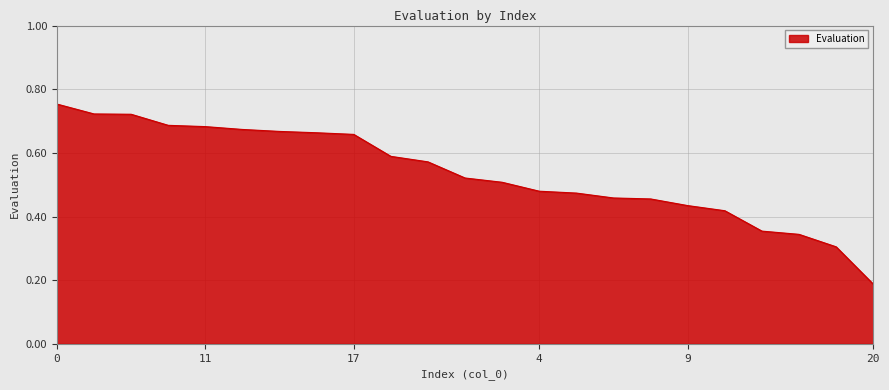

What is the sum of all values?

12.3